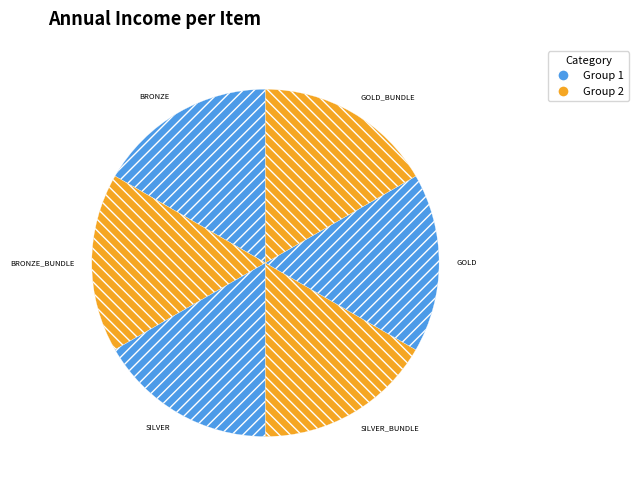

The SILVER slice represents 17% of the pie. True or false?

True